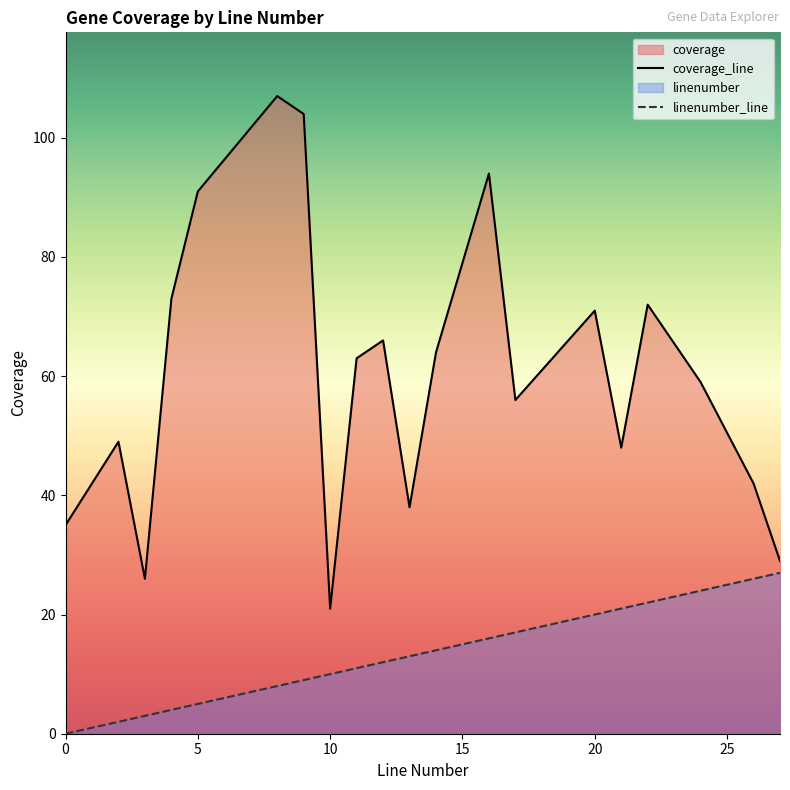

What is the difference between the maximum and minimum values in the linenumber_line series?

27